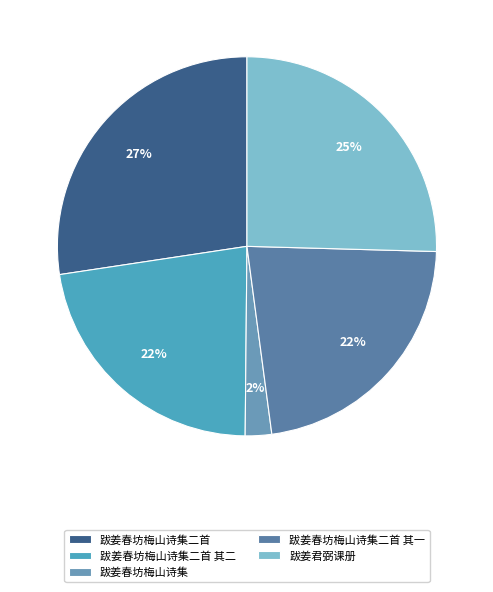

Which has a higher value, 跋姜君弼课册 or 跋姜春坊梅山诗集?

跋姜君弼课册